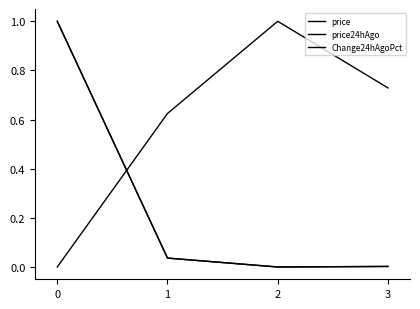

Which series has the largest total across all categories?

Change24hAgoPct